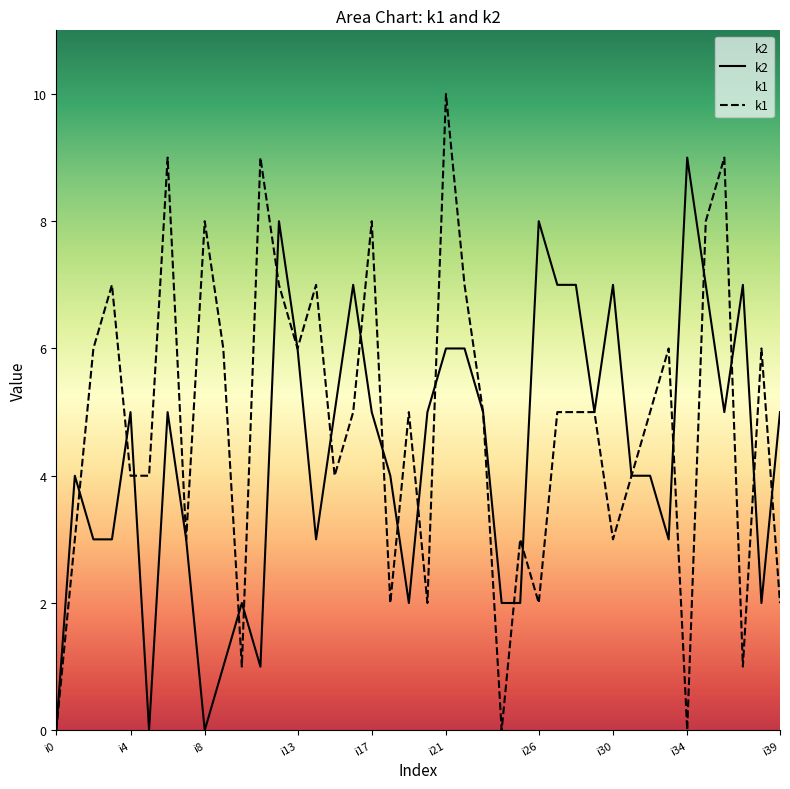

What is the sum of the k1 values at i39 and i33?

8